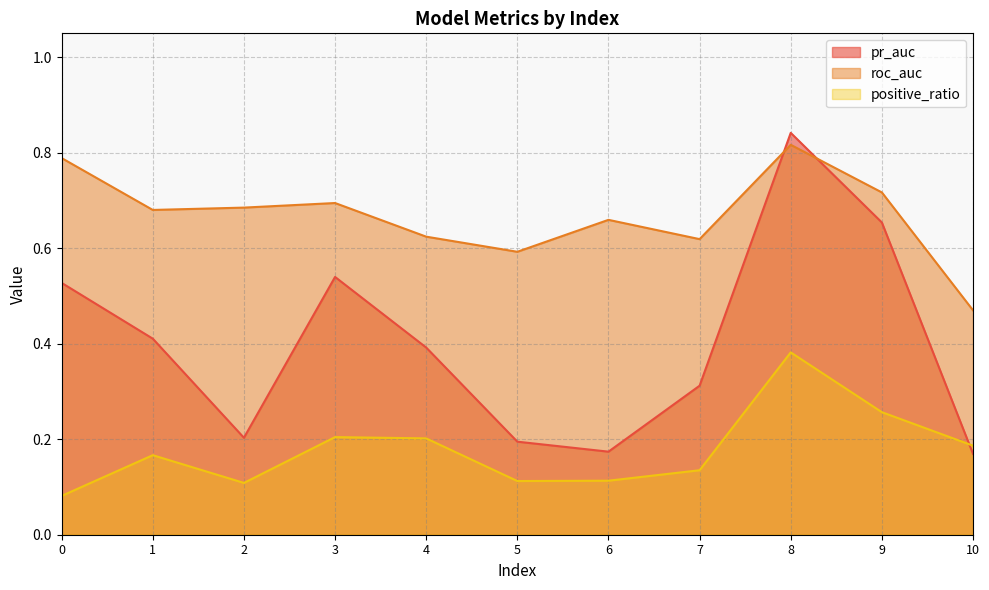

True or false: roc_auc has more than 0 interior local peaks.

True